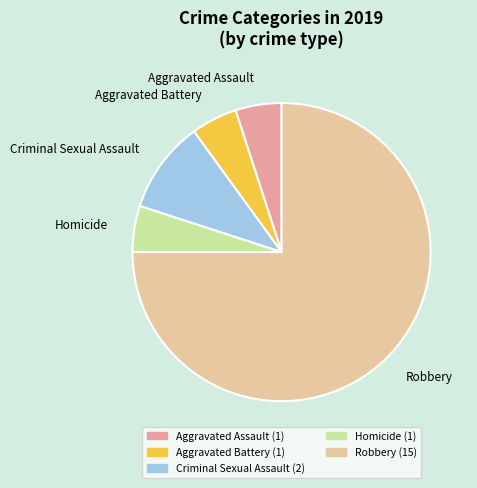

Approximately how many times larger is the value at Robbery compared to Criminal Sexual Assault?

7.5